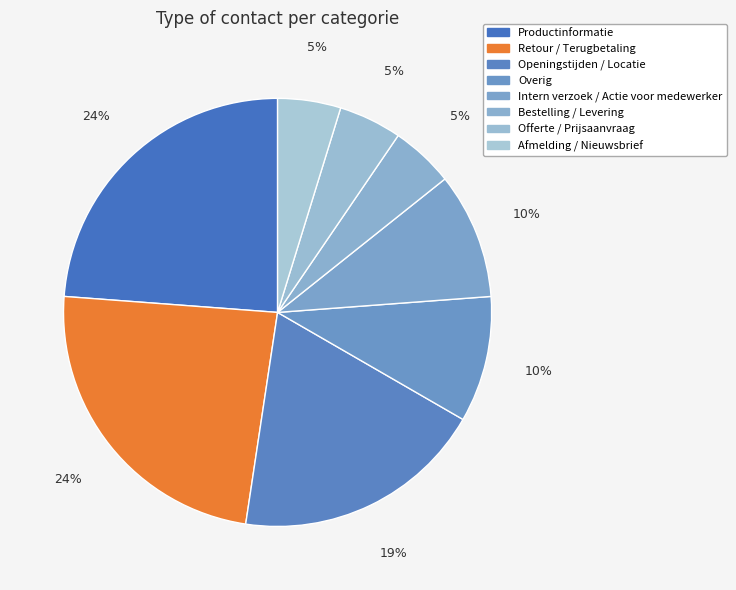

How many slices are in this pie chart?

8